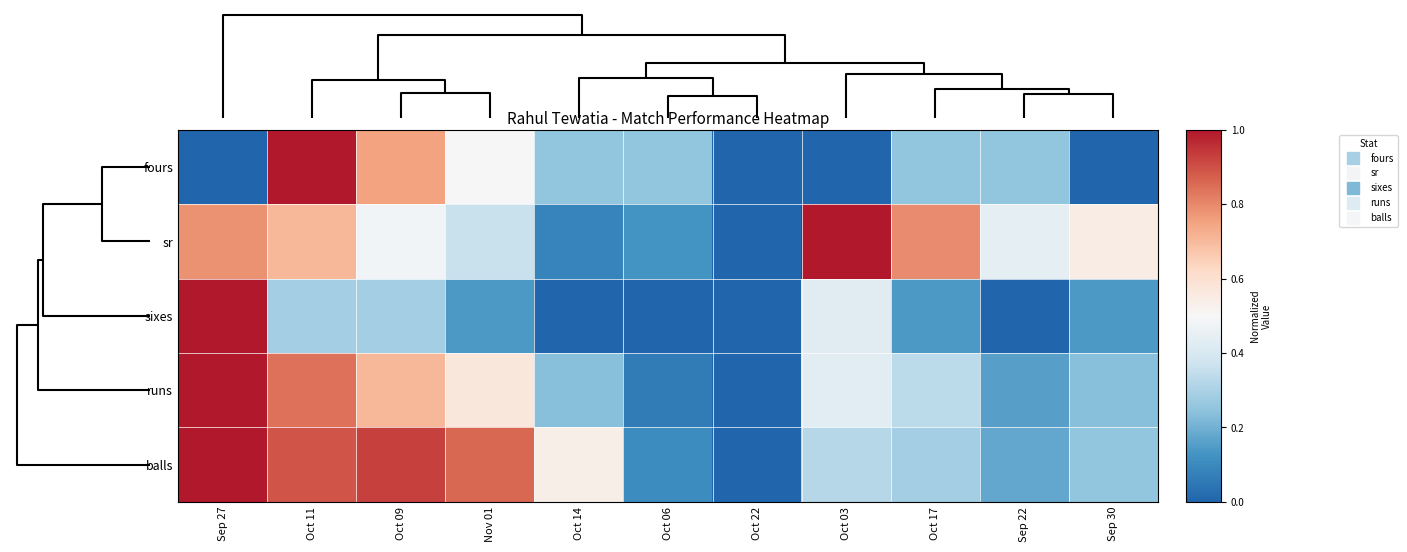

Reading right to left, list all the values displayed in this chart.

fours: Sep 30=0.0	Sep 22=0.2	Oct 17=0.2	Oct 03=0.0	Oct 22=0.0	Oct 06=0.2	Oct 14=0.2	Nov 01=0.5	Oct 09=0.8	Oct 11=1.0	Sep 27=0.0
sr: Sep 30=0.6	Sep 22=0.4	Oct 17=0.8	Oct 03=1.0	Oct 22=0.0	Oct 06=0.1	Oct 14=0.1	Nov 01=0.4	Oct 09=0.5	Oct 11=0.7	Sep 27=0.8
sixes: Sep 30=0.1	Sep 22=0.0	Oct 17=0.1	Oct 03=0.4	Oct 22=0.0	Oct 06=0.0	Oct 14=0.0	Nov 01=0.1	Oct 09=0.3	Oct 11=0.3	Sep 27=1.0
runs: Sep 30=0.2	Sep 22=0.2	Oct 17=0.3	Oct 03=0.4	Oct 22=0.0	Oct 06=0.1	Oct 14=0.2	Nov 01=0.6	Oct 09=0.7	Oct 11=0.8	Sep 27=1.0
balls: Sep 30=0.2	Sep 22=0.2	Oct 17=0.3	Oct 03=0.3	Oct 22=0.0	Oct 06=0.1	Oct 14=0.5	Nov 01=0.9	Oct 09=0.9	Oct 11=0.9	Sep 27=1.0